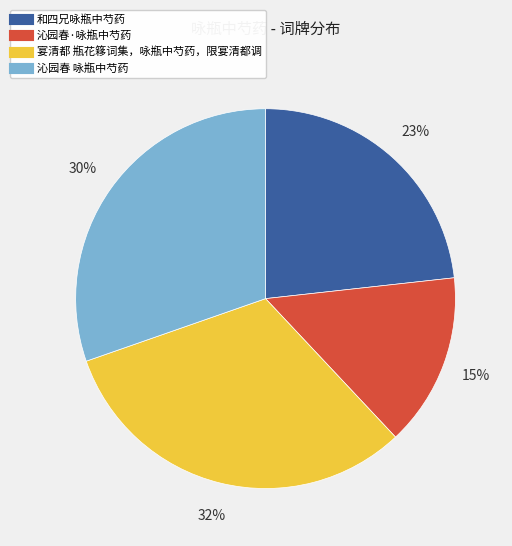

What percentage is the 宴清都 瓶花簃词集，咏瓶中芍药，限宴清都调 slice, to the nearest percent?

32%